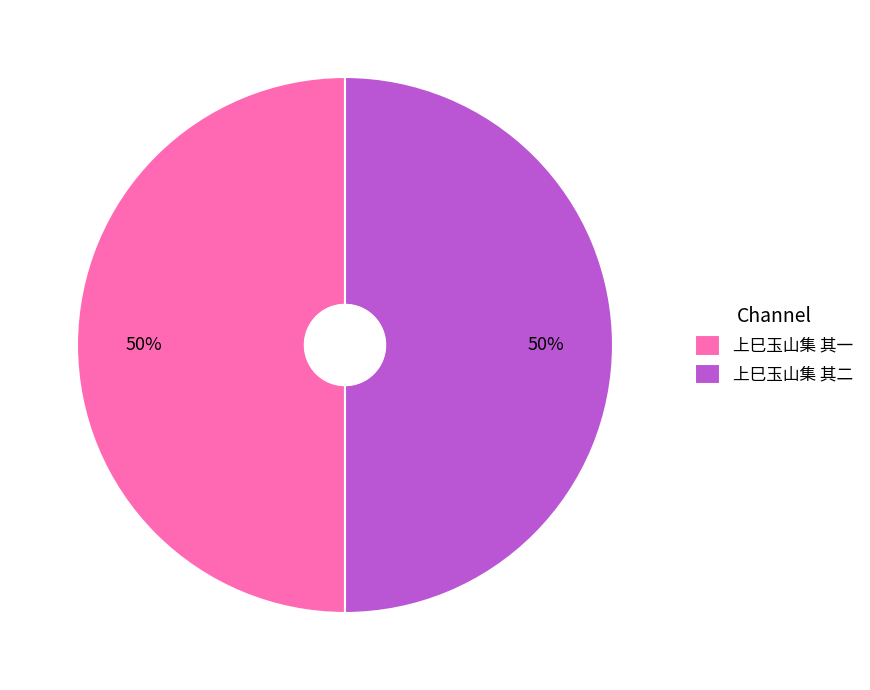

To the nearest percent, what portion does 上巳玉山集 其二 represent?

50%